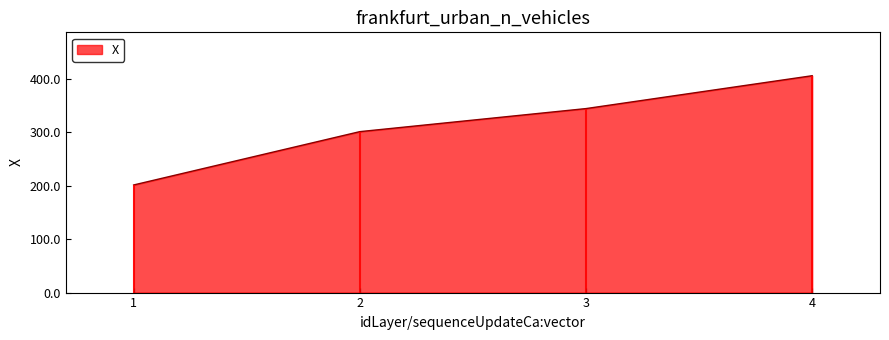

What is the difference between the maximum and second lowest values?

104.6